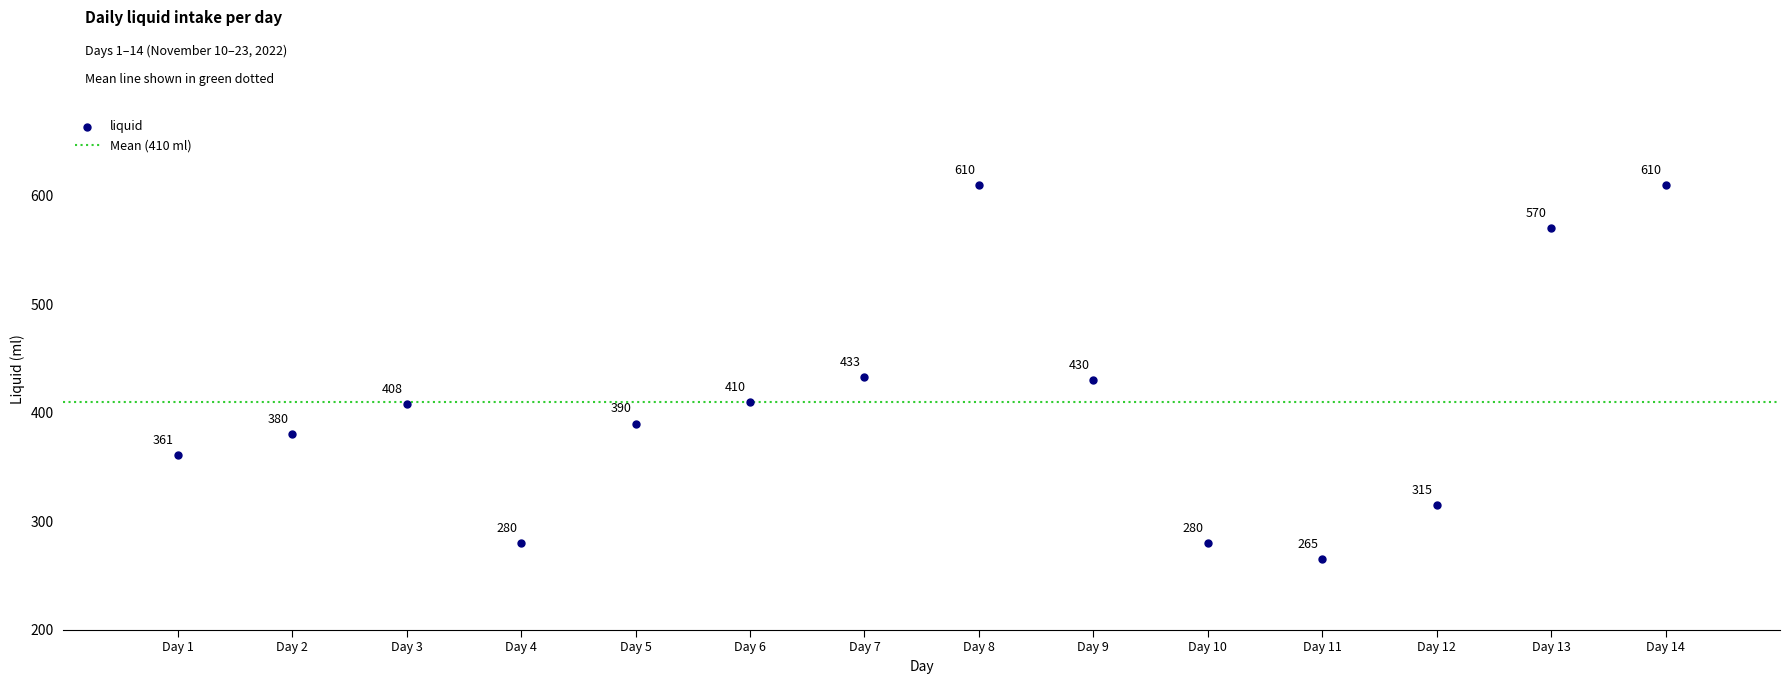

What is the range of Y values (max minus min)?

345